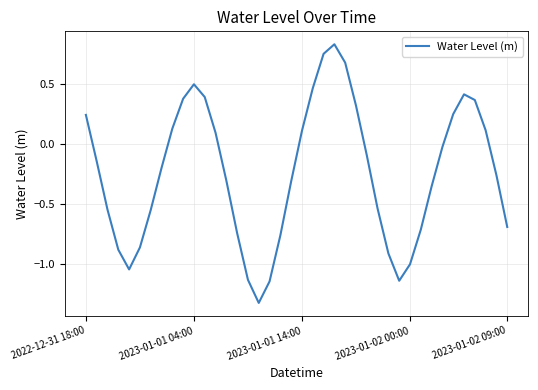

What is the difference between the maximum and minimum values?

2.2